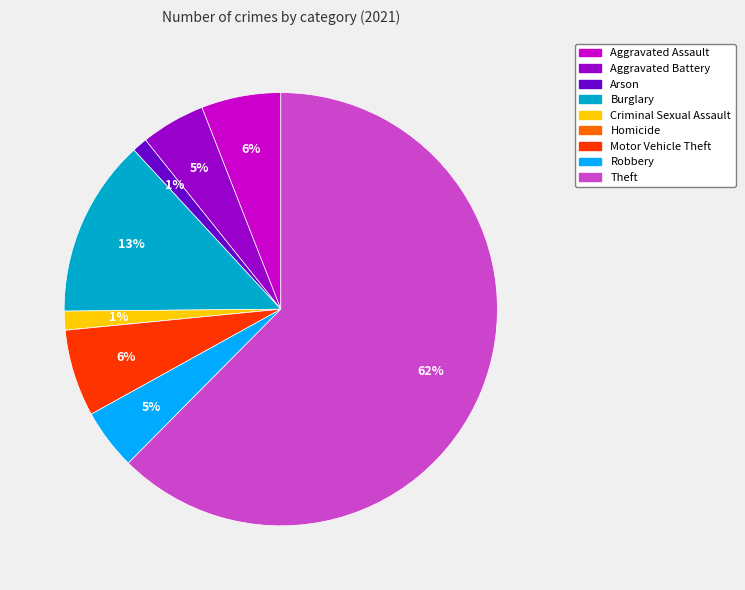

What is the ratio of the value at Aggravated Assault to the value at Aggravated Battery?

1.2